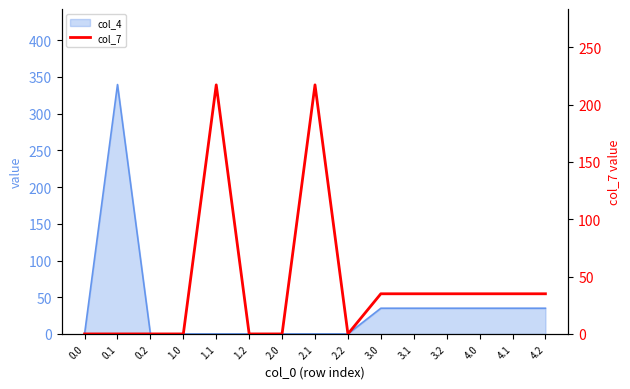

How many points are higher than both their immediate neighbors (excluding endpoints)?

2